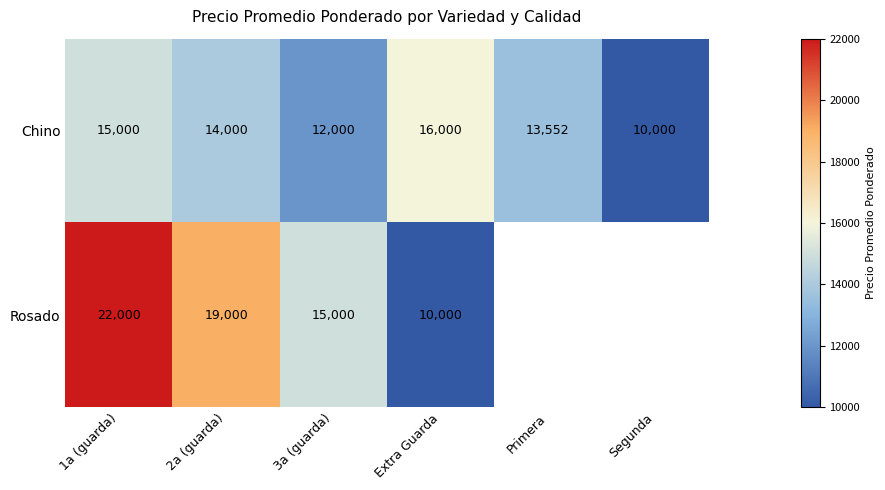

How many categories are shown in the chart?

6